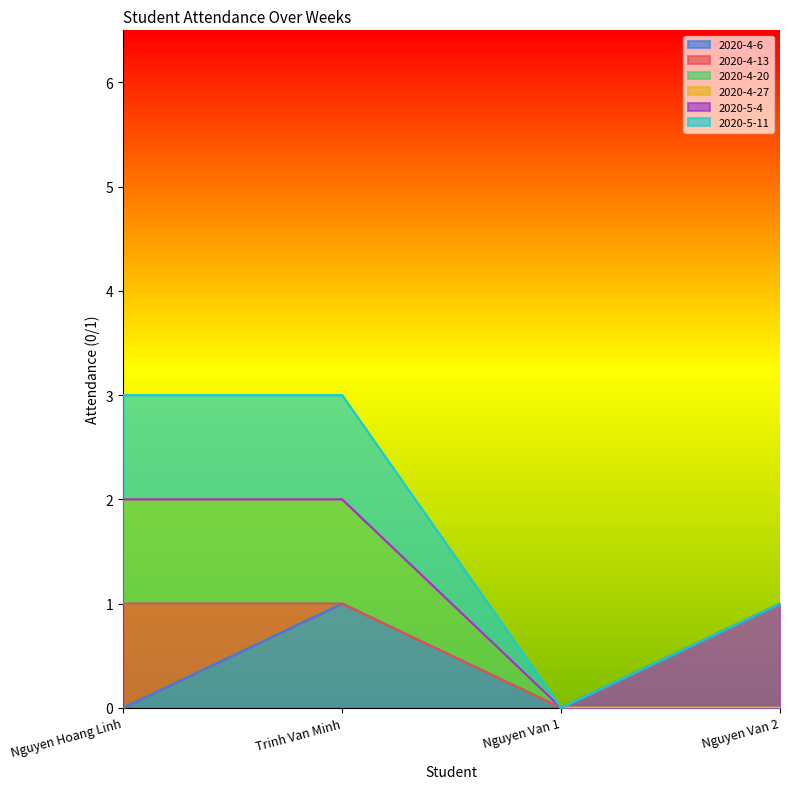

At how many categories does at least one series exceed 1?

2